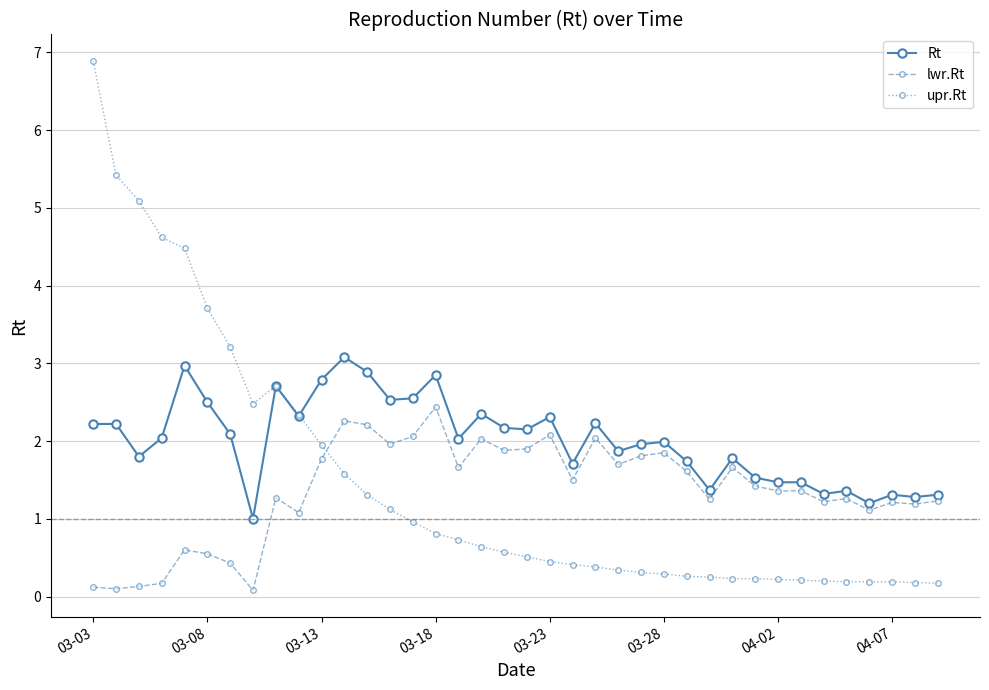

True or false: upr.Rt and lwr.Rt cross at least once.

True